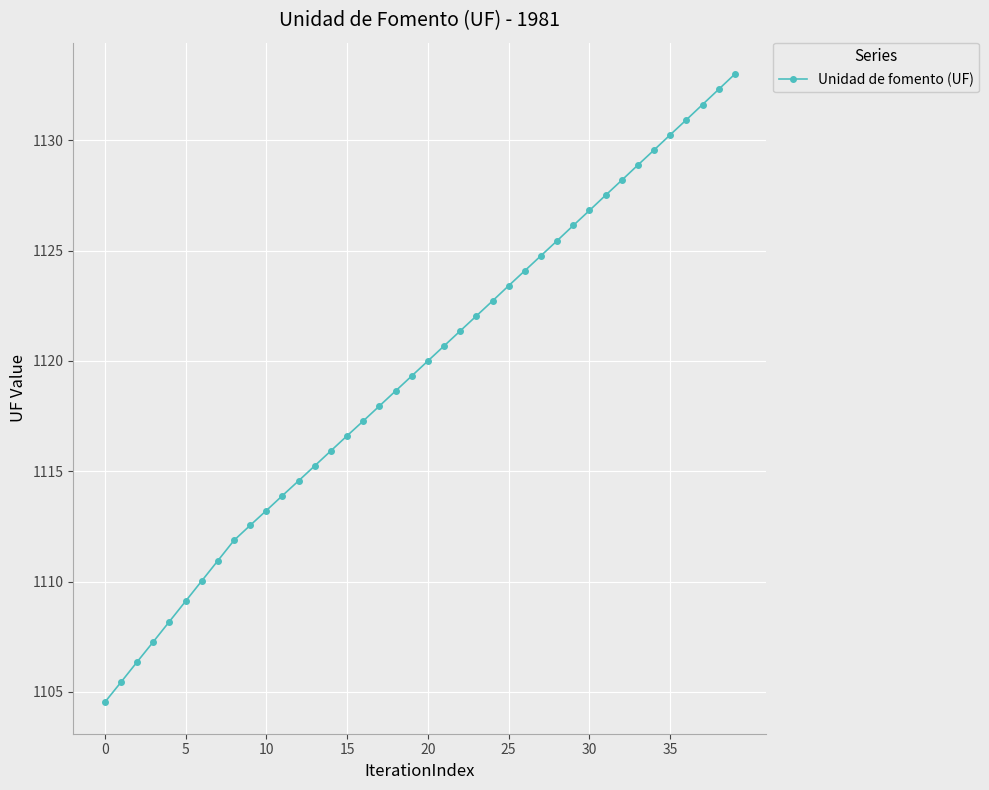

True or false: there are more than 2 points higher than both neighbors.

False